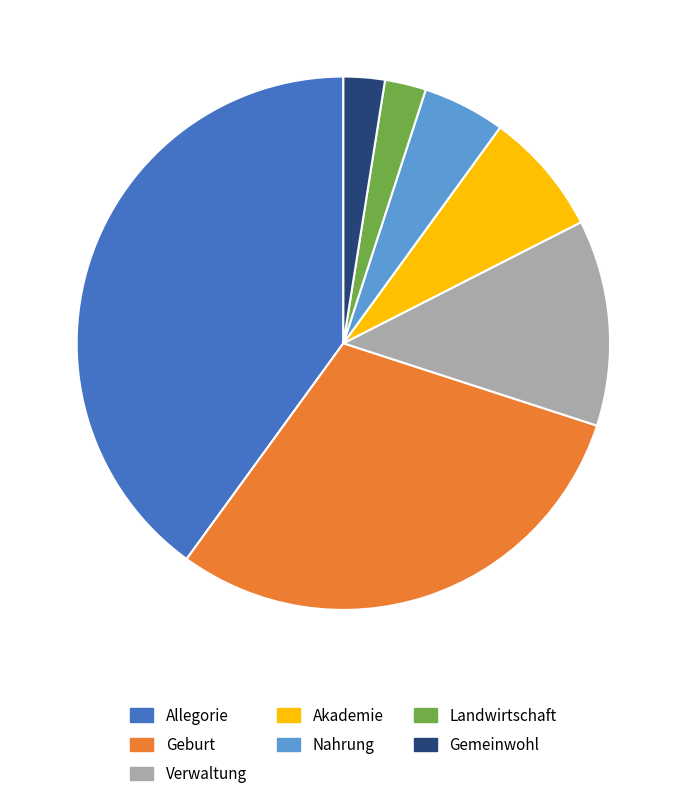

Is it true that Verwaltung is 1% of the pie?

False